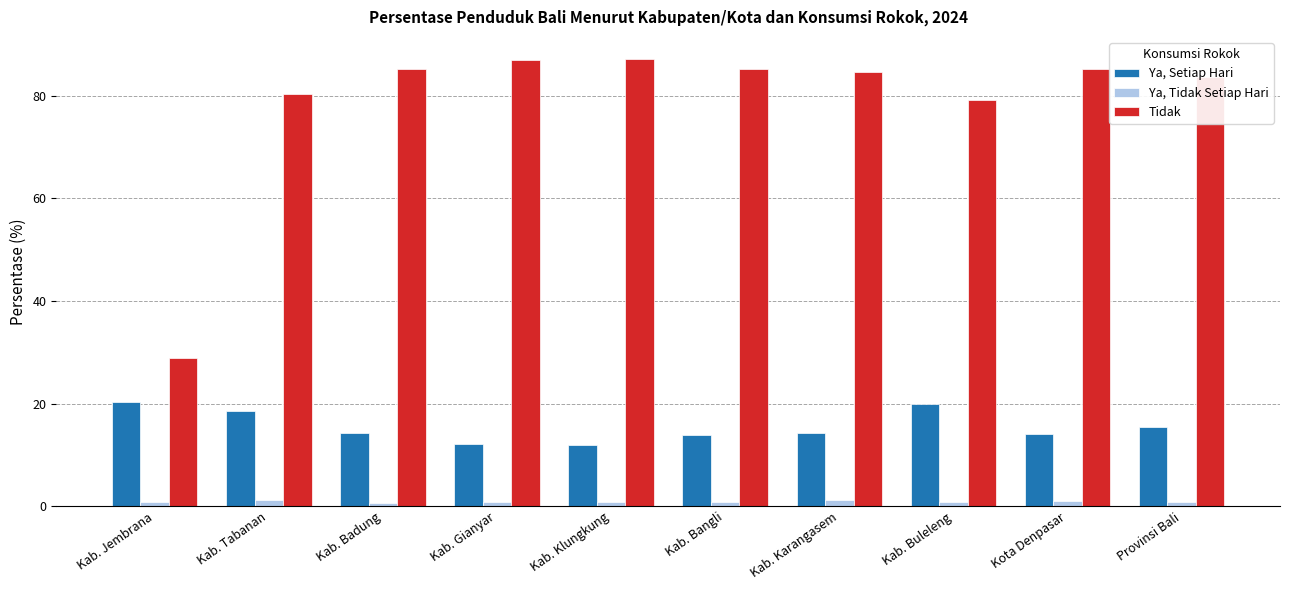

What is the sum of all Ya, Tidak Setiap Hari values?

8.6